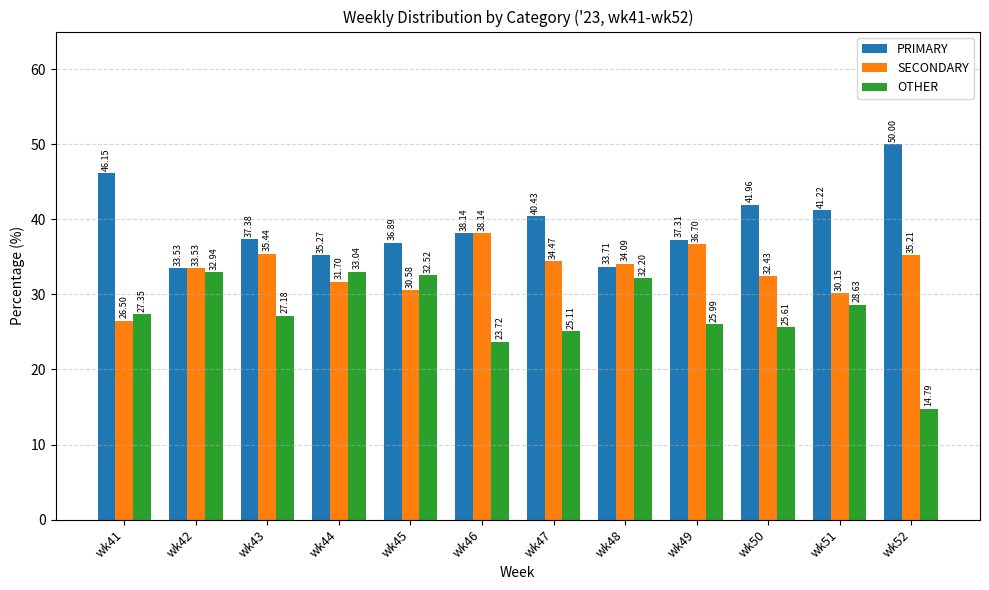

What is the total value across all series at wk50?

100.0